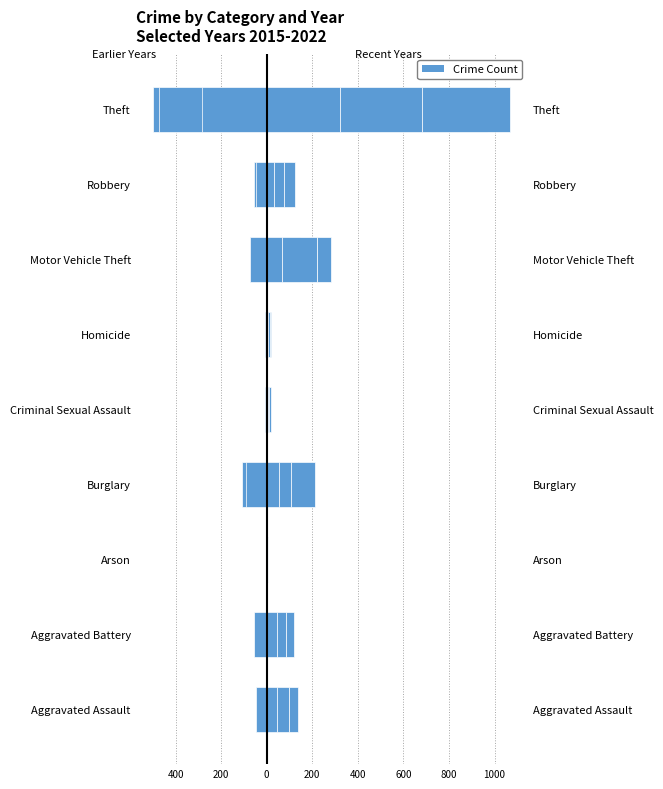

At which label is 2022 closest to 182?

Motor Vehicle Theft